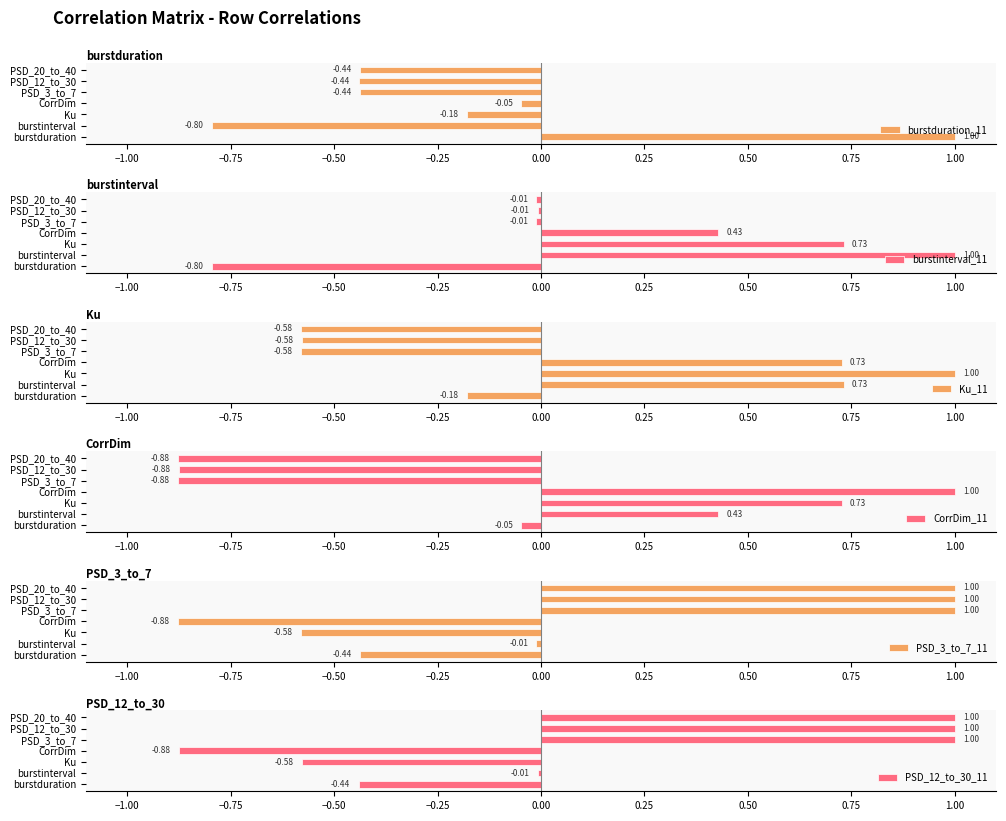

Does the chart contain stacked bars?

No